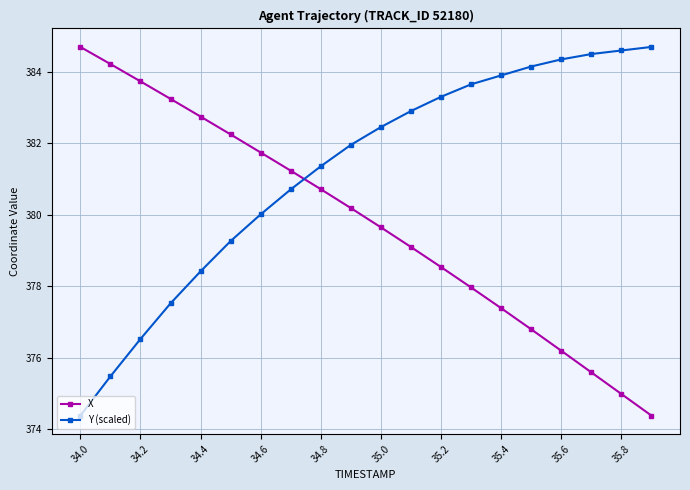

True or false: X has more than 1 interior local peaks.

False